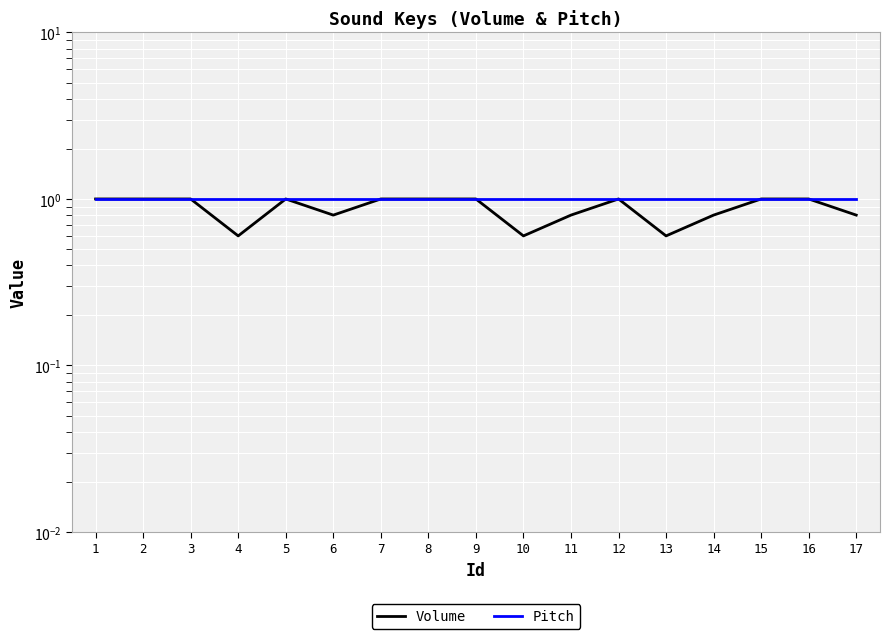

At which category does Volume reach its first local peak?

5